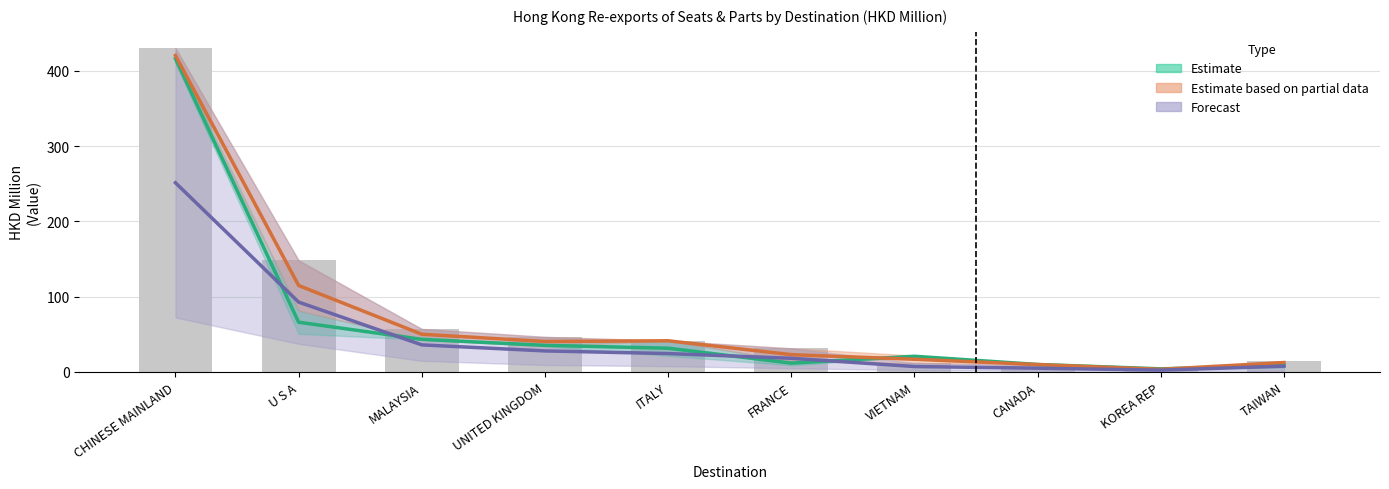

The value of 201812 at MALAYSIA is 50.1. True or false?

True